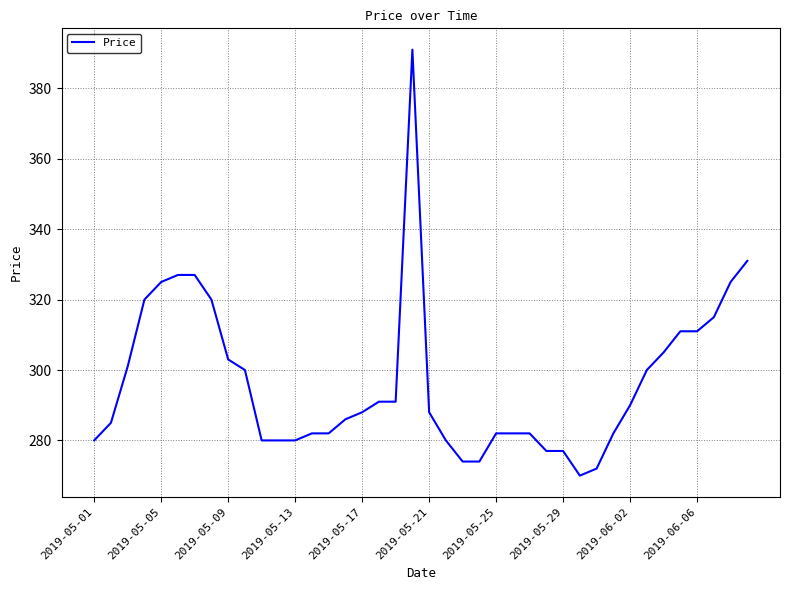

What is the maximum value shown in the chart?

391